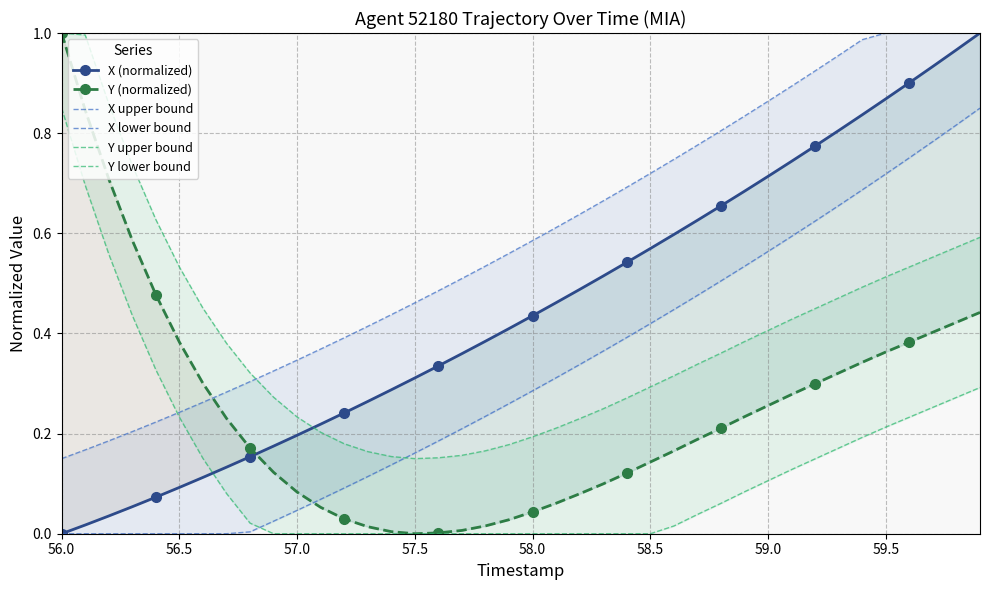

True or false: X upper bound and X (normalized) cross at least once.

False